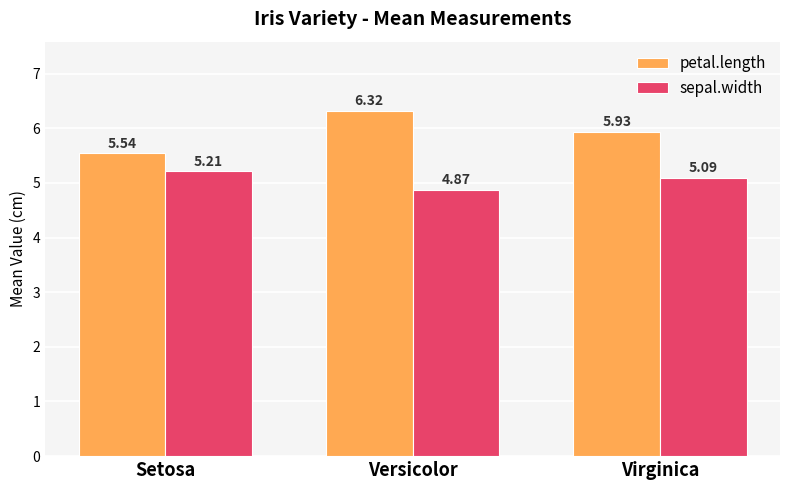

List the series in order of their peak value, highest first.

petal.length, sepal.width